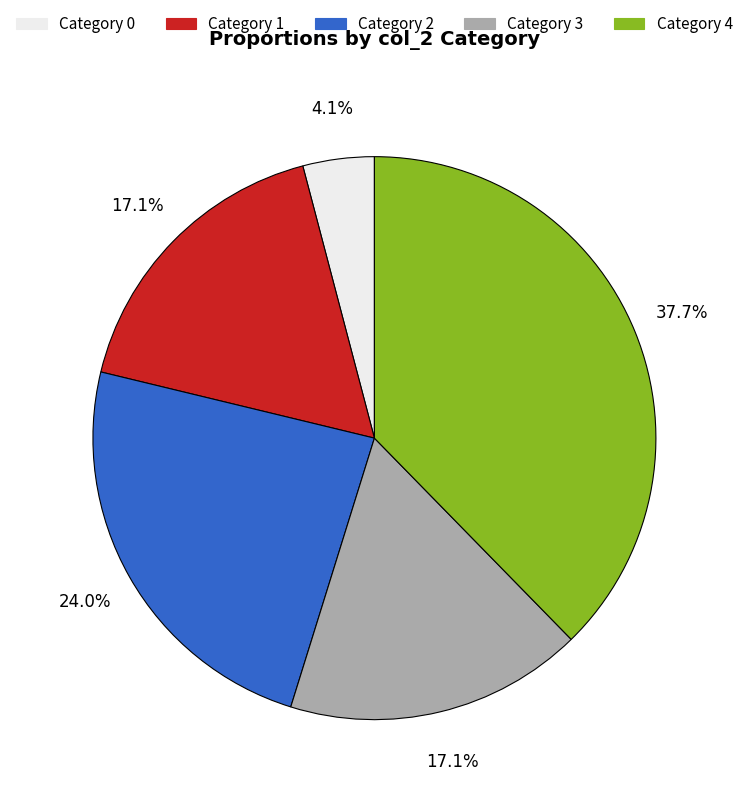

How many segments does this pie chart have?

5